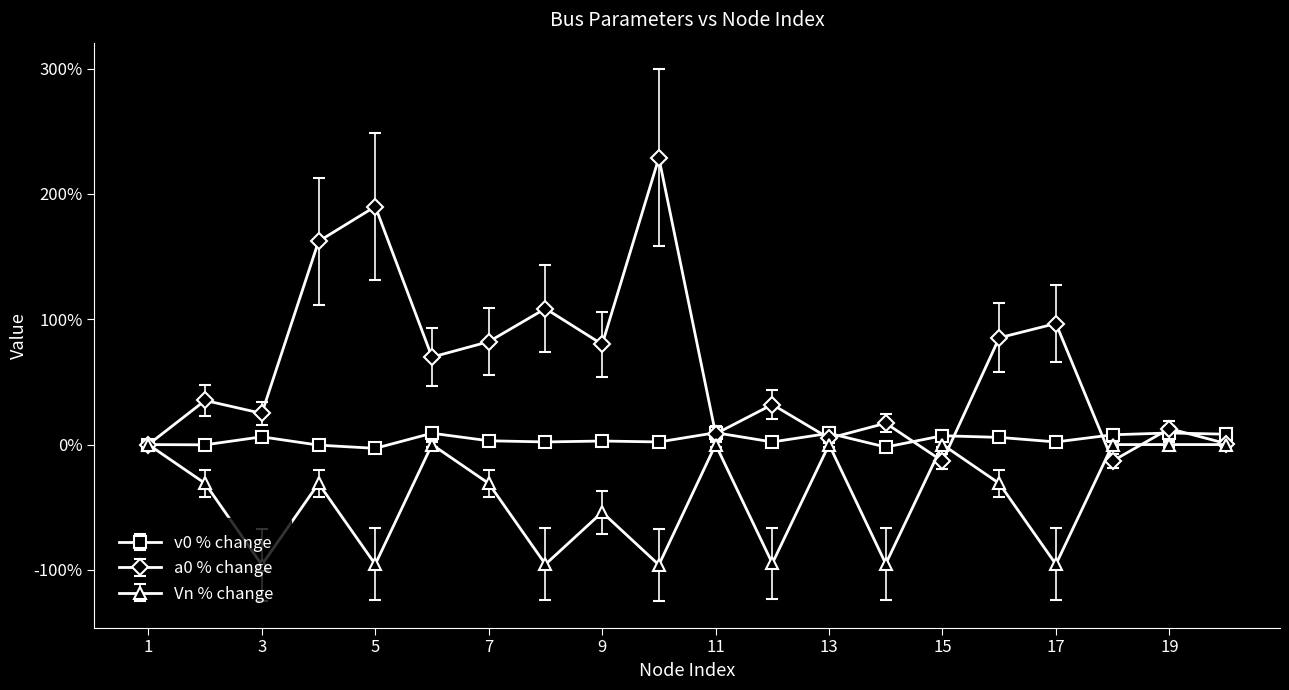

At how many categories does at least one series exceed 42?

9